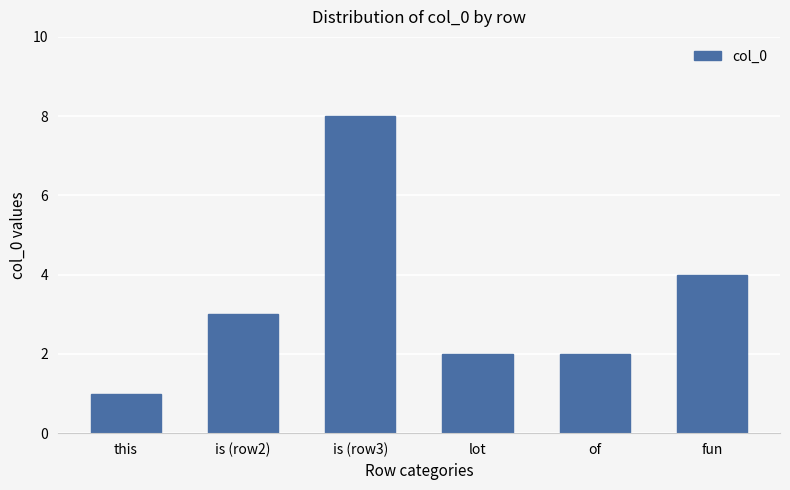

What position from the left is is (row3)?

3